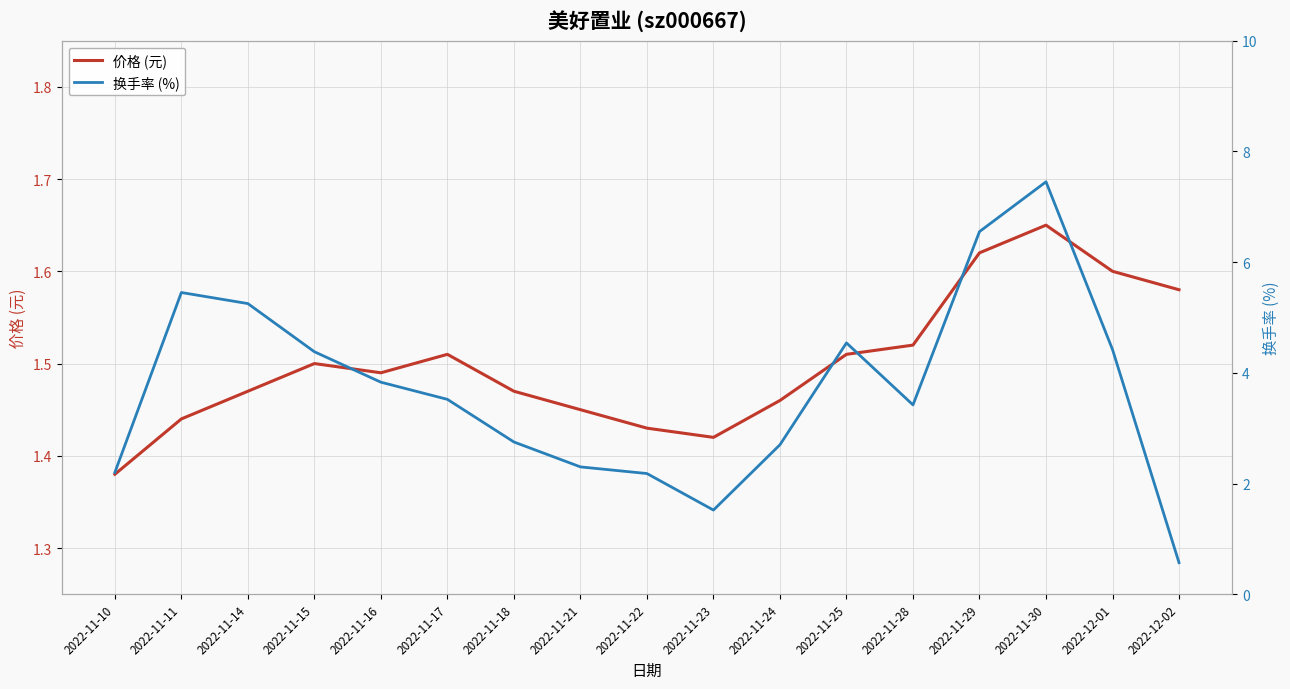

True or false: 价格 (元) and 换手率 (%) cross at least once.

True